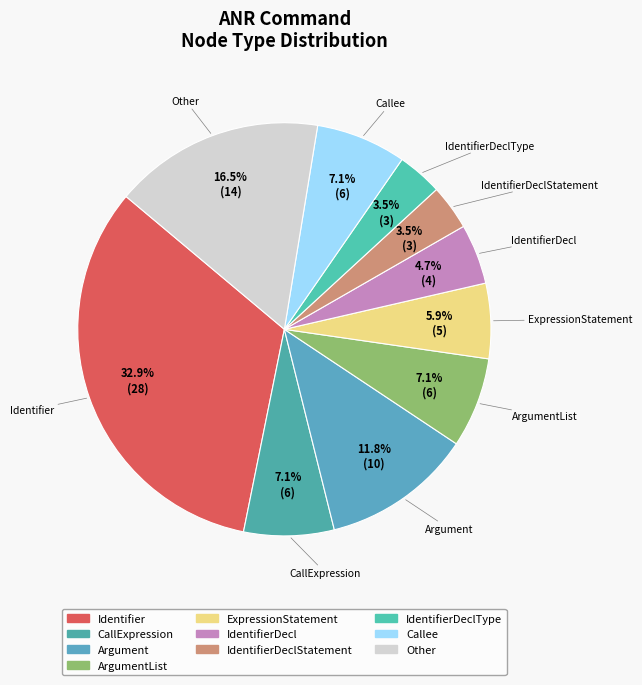

Between ExpressionStatement and IdentifierDeclType, which is larger?

ExpressionStatement